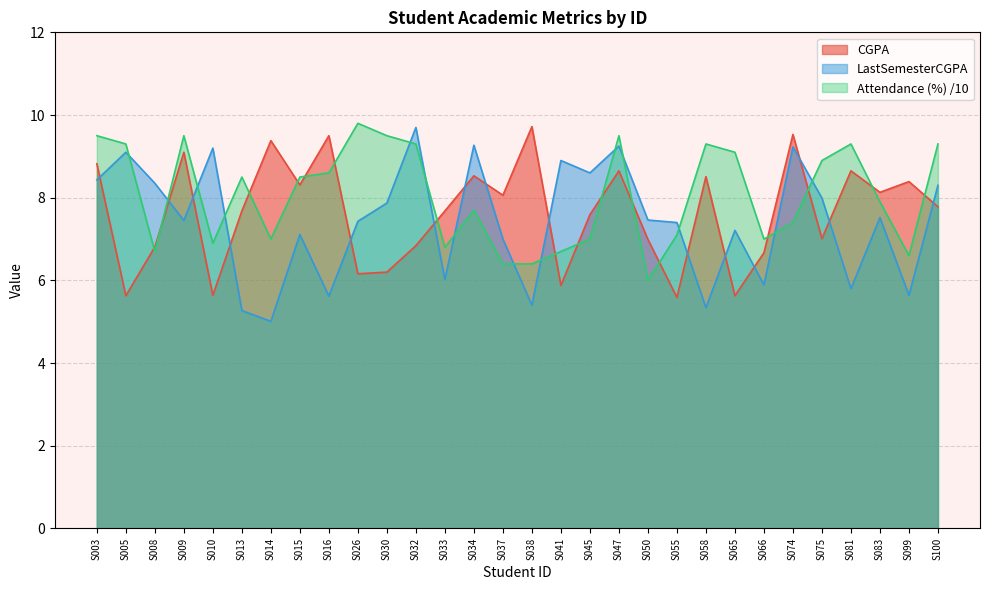

At S033, list the series in order from largest to smallest.

CGPA, Attendance (%) /10, LastSemesterCGPA